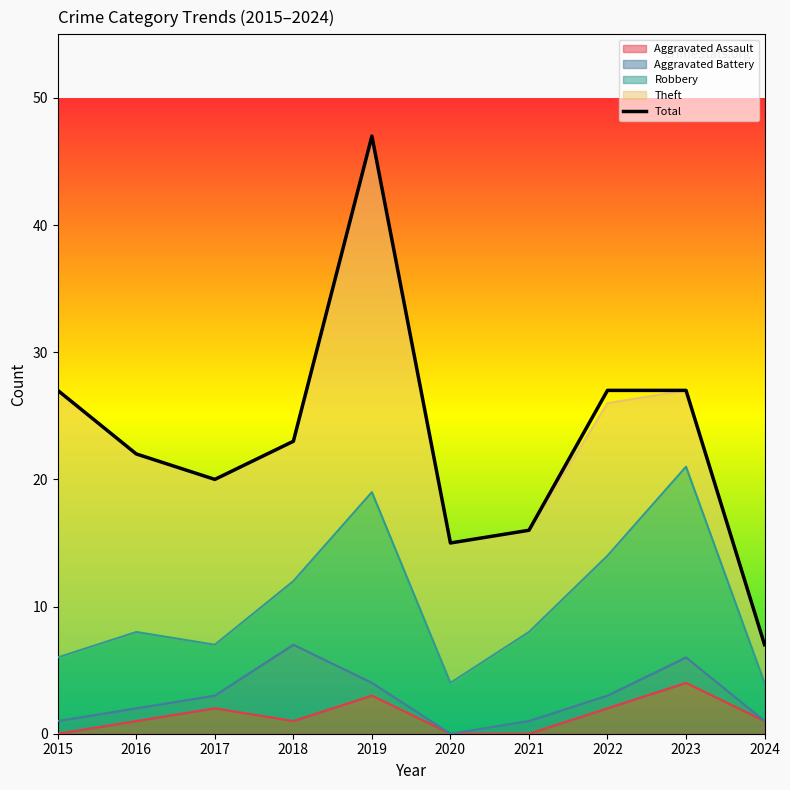

What is the average value?

23